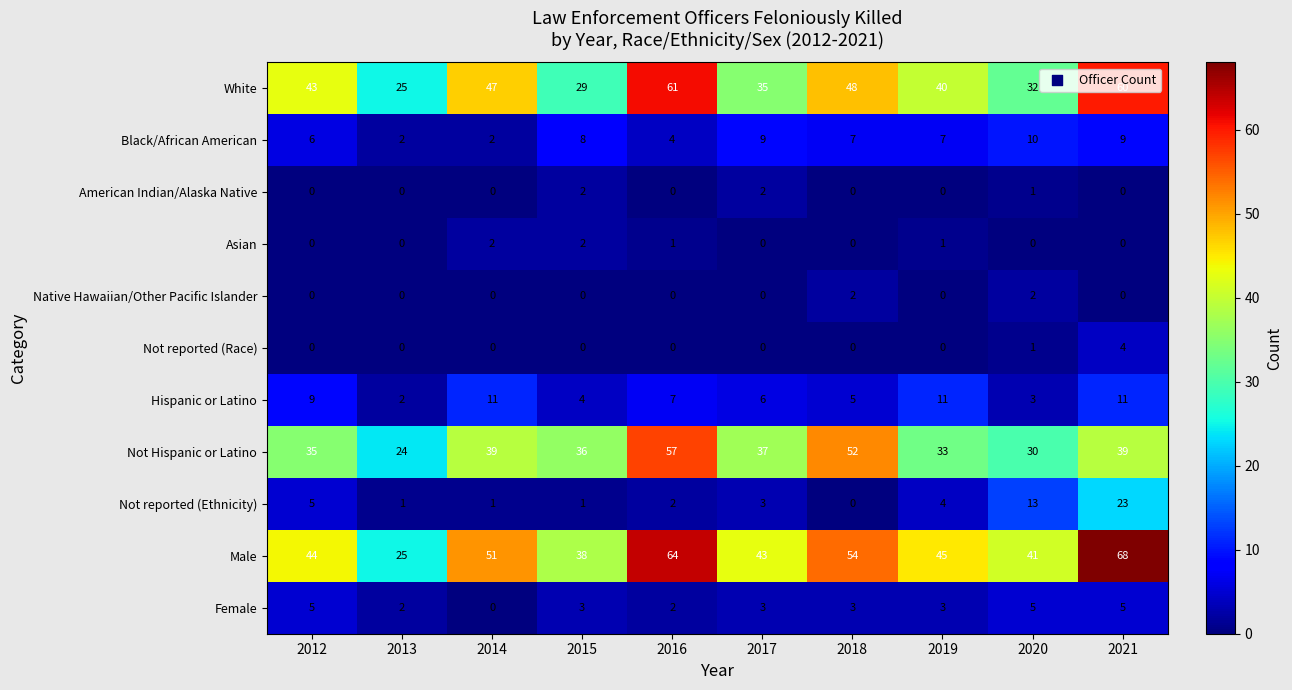

How many Black/African American values are between 4 and 9?

7